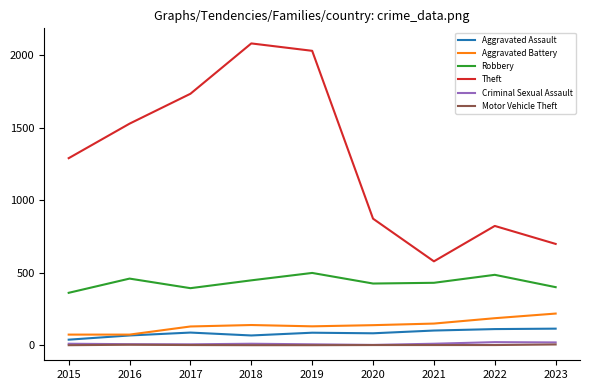

What is the maximum value for Aggravated Assault?

115